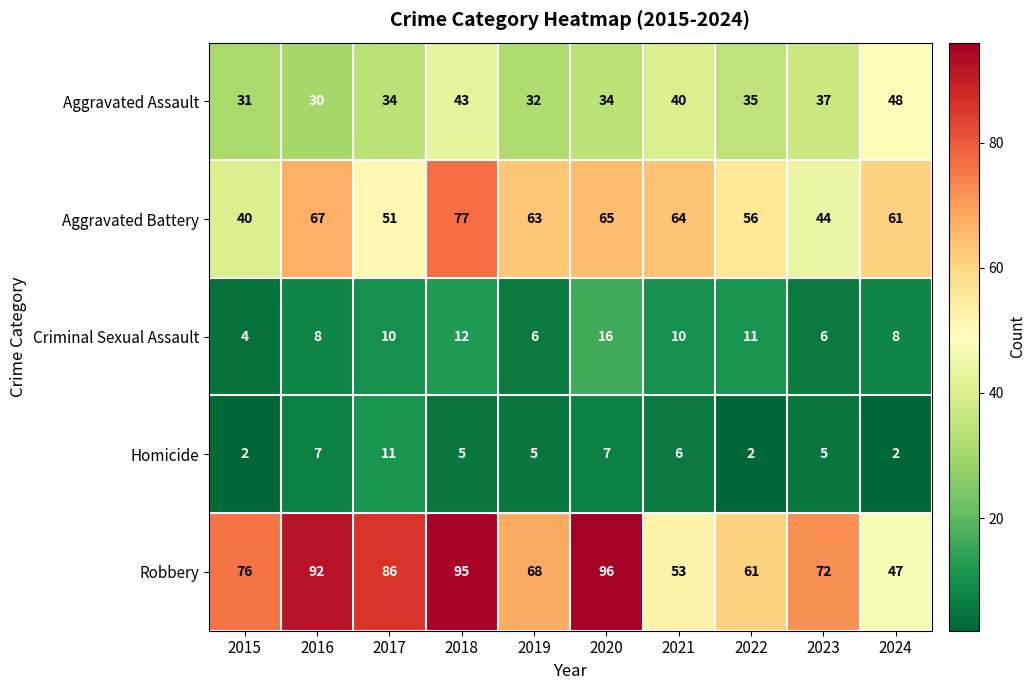

What is the sum of the Robbery values at 2022 and 2016?

153